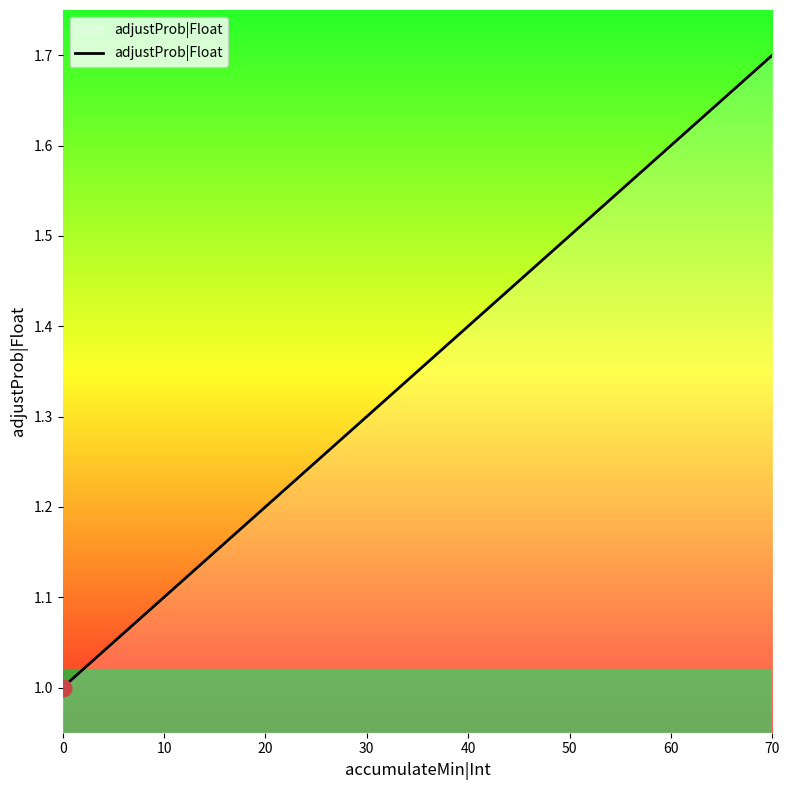

List the labels in order of value, smallest first.

0, 10, 20, 30, 40, 50, 60, 70